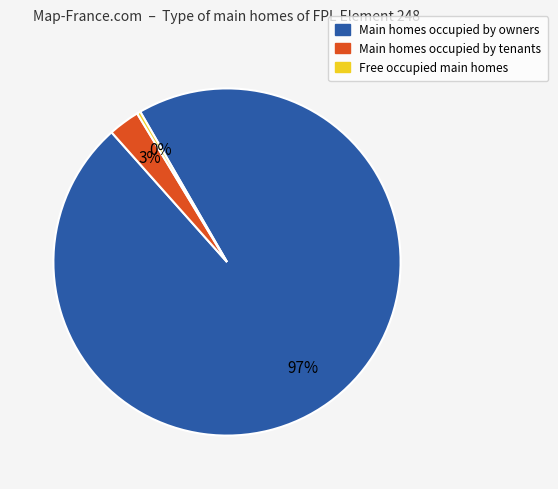

Is there a majority slice in this chart?

Yes